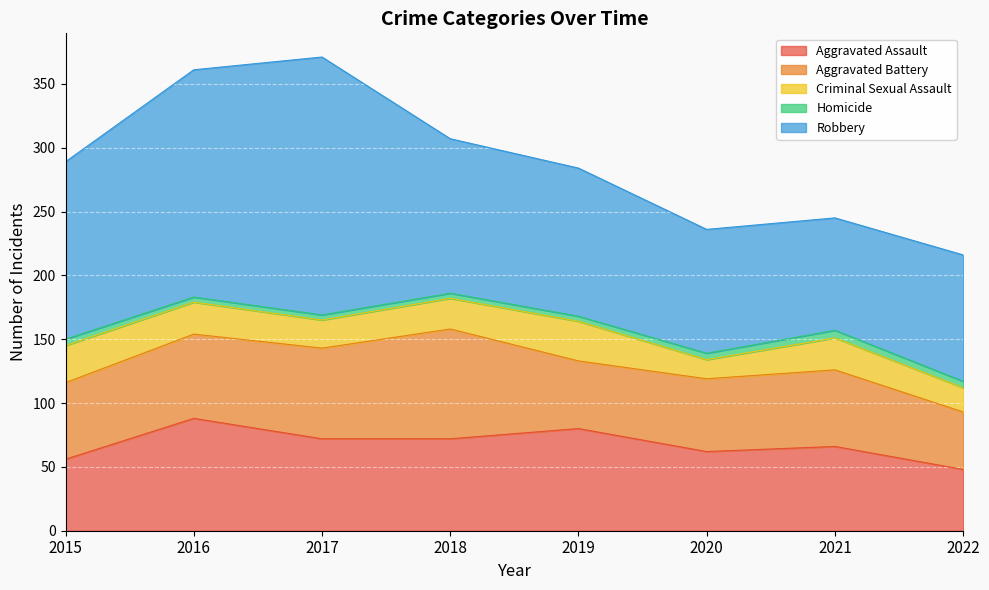

Which series has the largest total across all categories?

Robbery